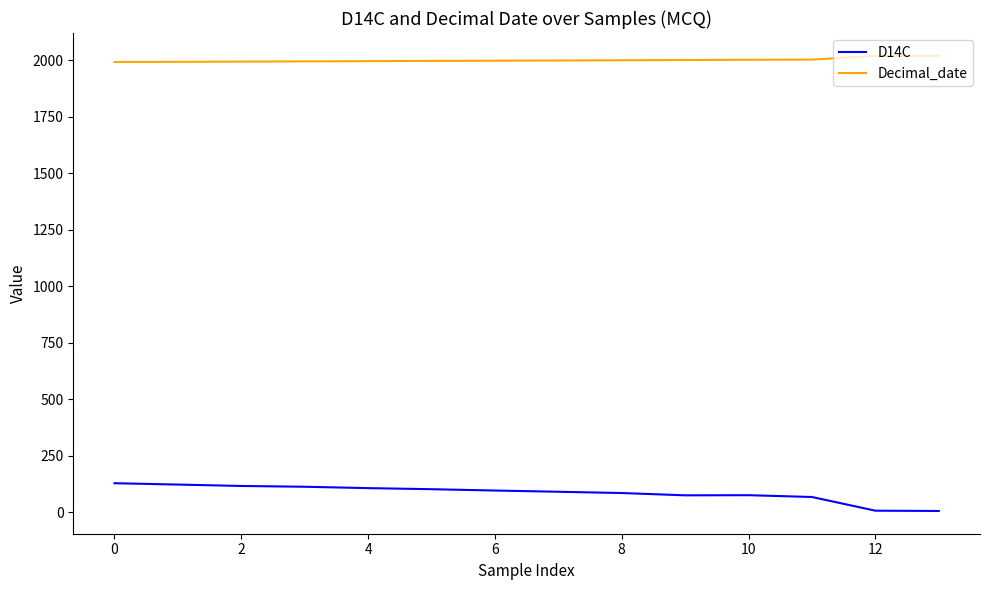

What is the maximum value shown in the chart?

2020.8